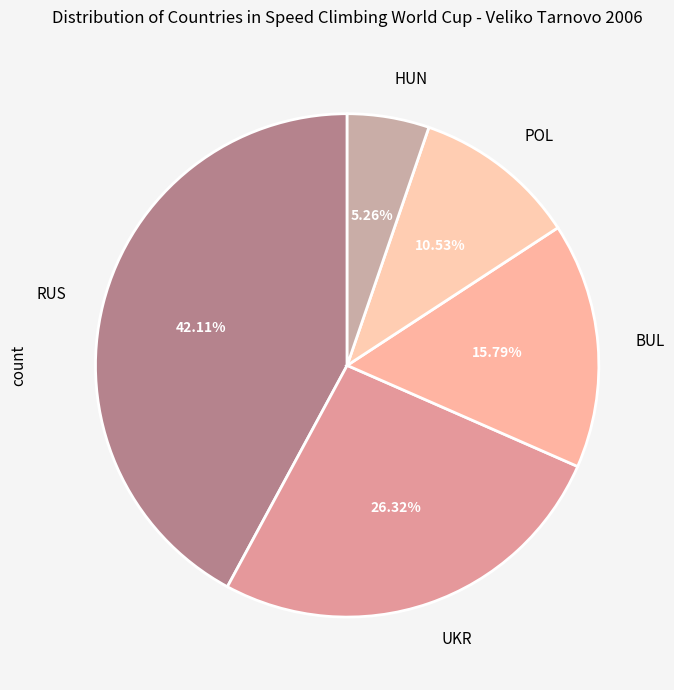

Is UKR the majority of the pie?

No